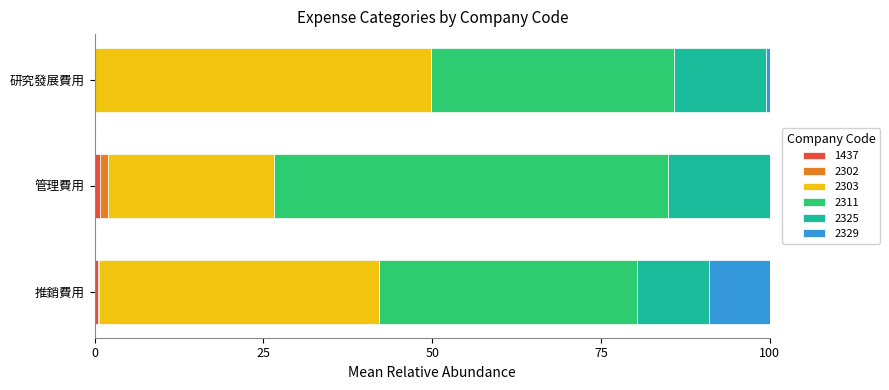

What is the label of the 3rd bar from the right?

推銷費用